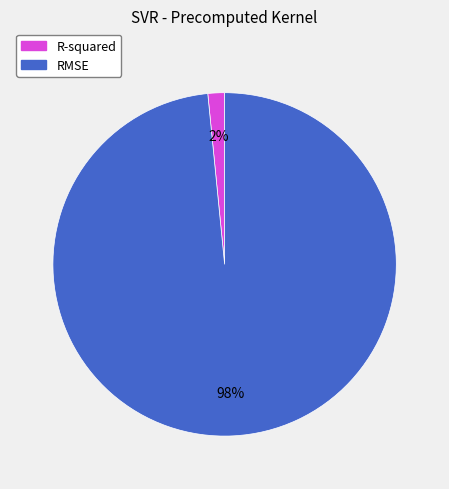

True or false: RMSE accounts for 98% of the total.

True